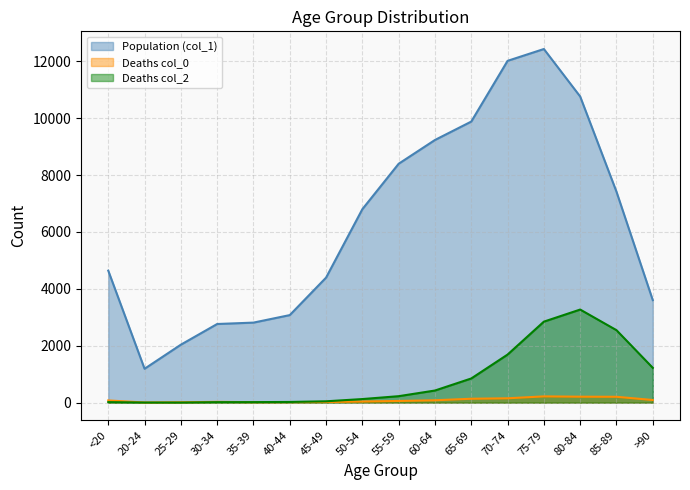

What is the greatest value displayed?

12434